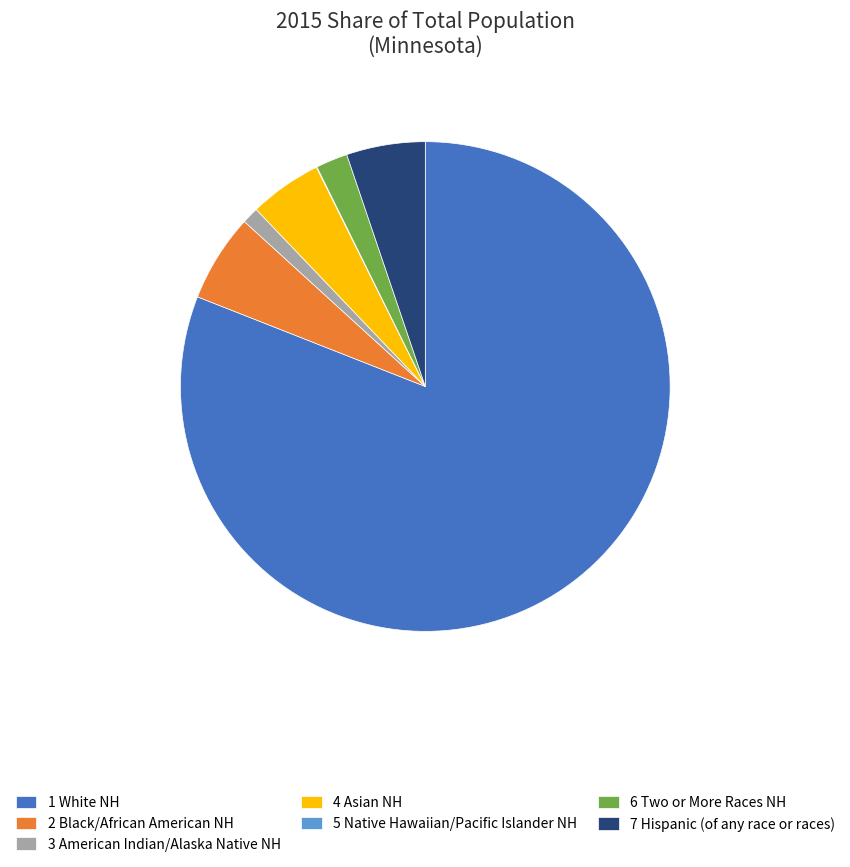

The 1 White NH slice represents 90% of the pie. True or false?

False